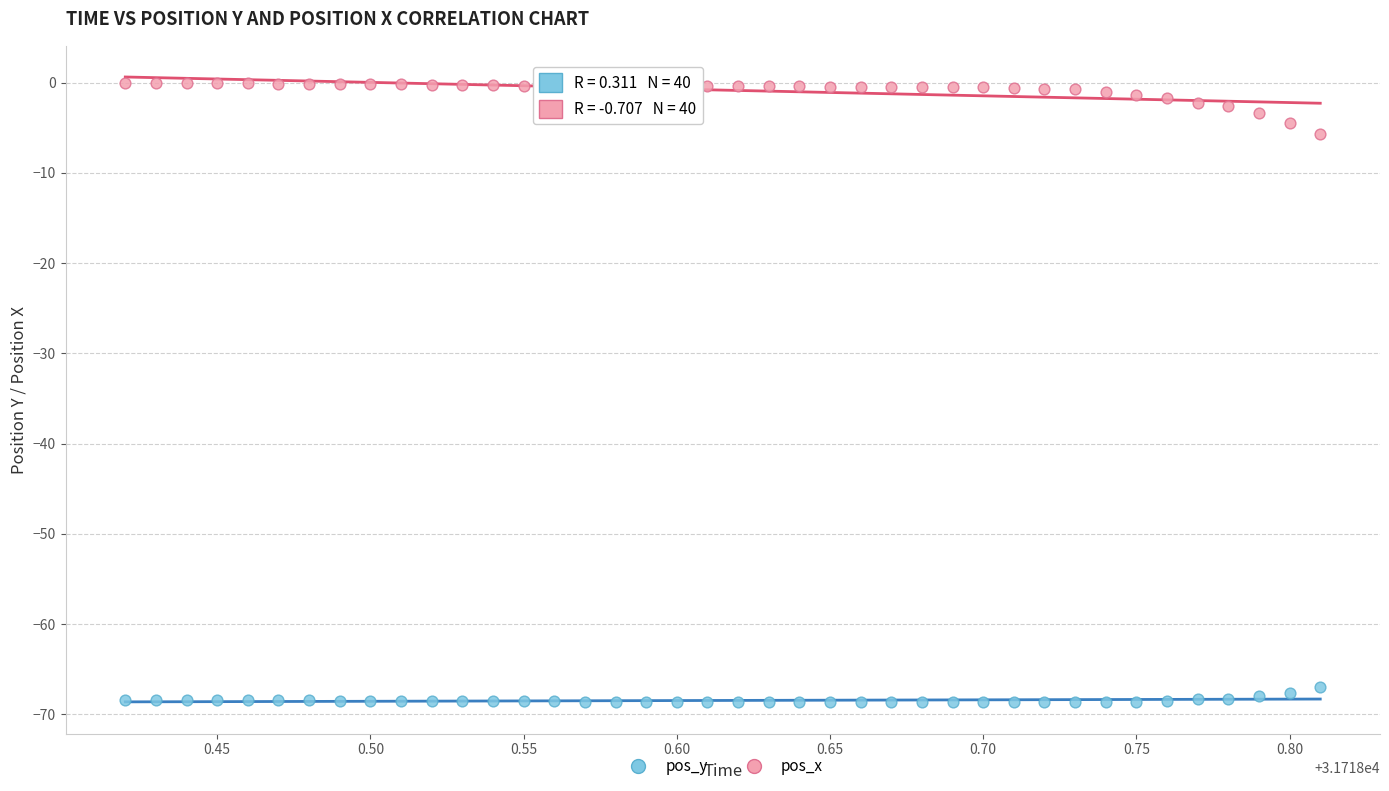

Which series reaches the minimum Y coordinate?

pos_y